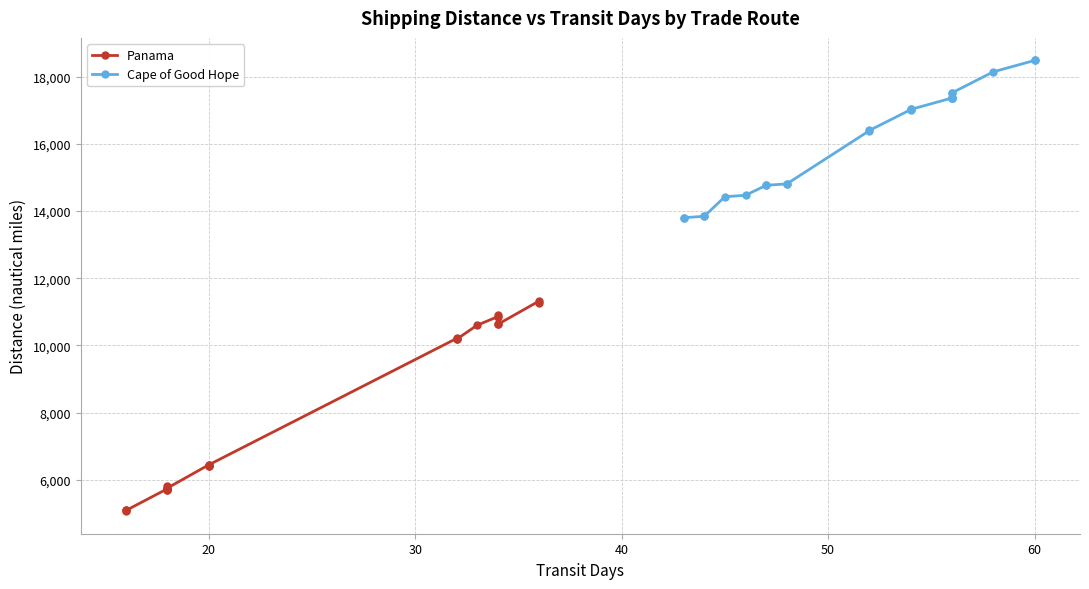

List the series in order of their overall mean, highest first.

Cape of Good Hope, Panama